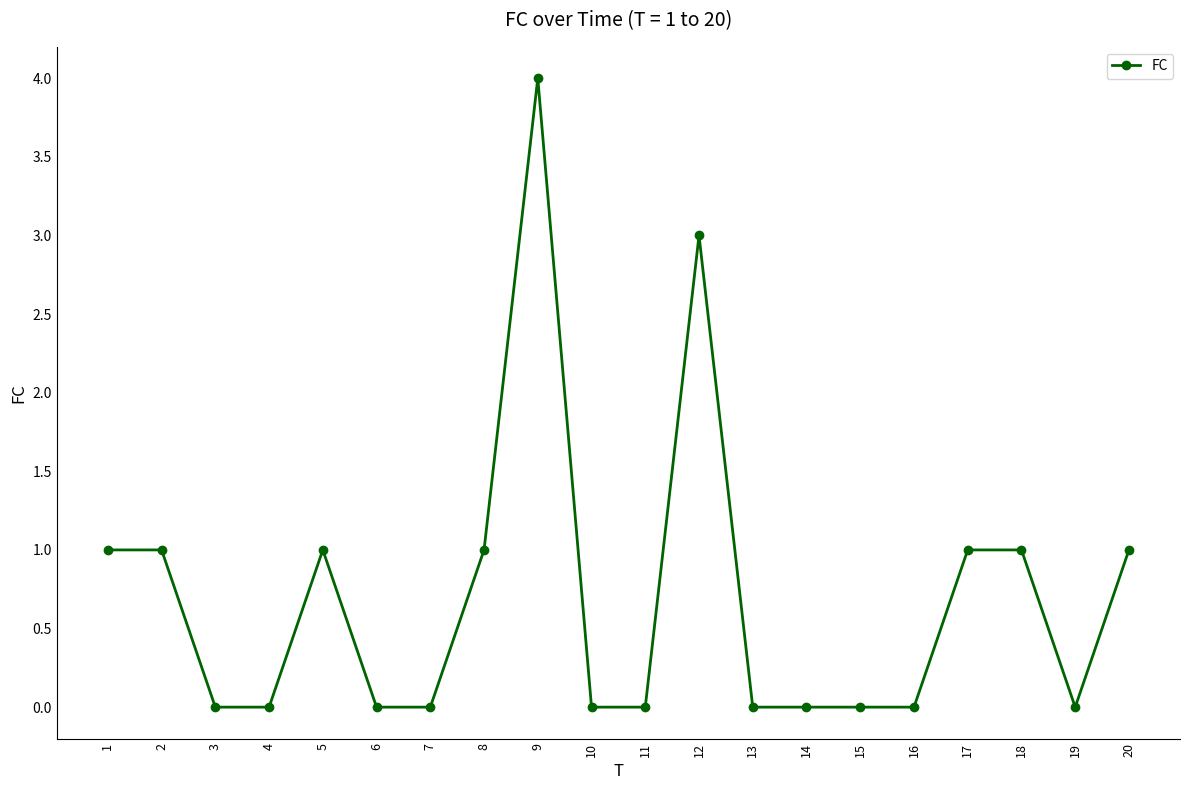

Is it true that the value at 16 is 0?

True